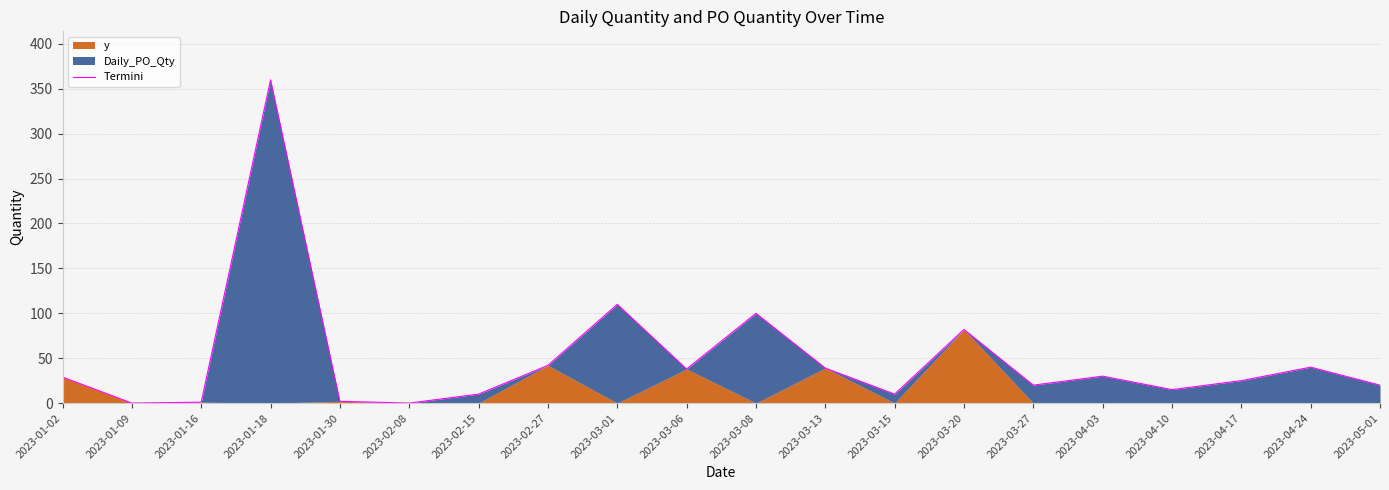

The value of Termini at 2023-03-01 is 110. True or false?

True